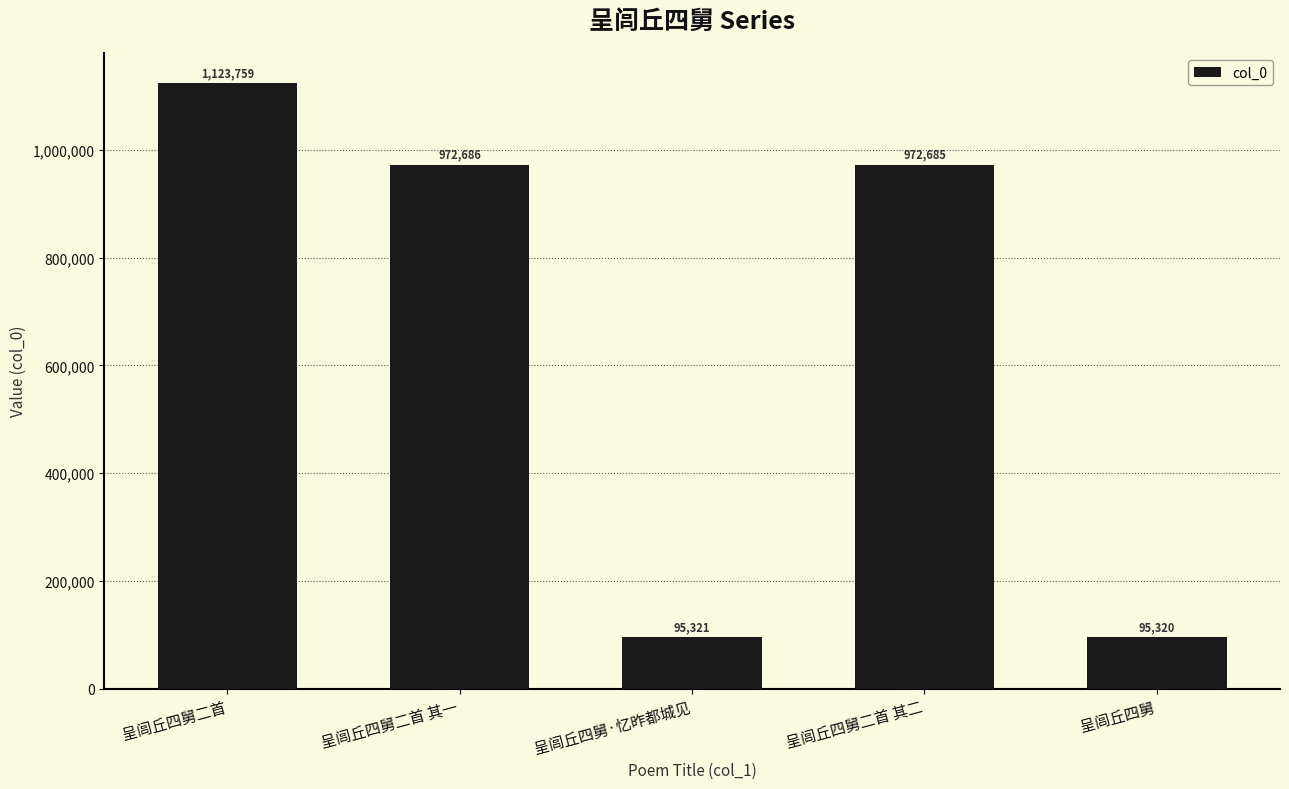

What is the greatest value displayed?

1123759